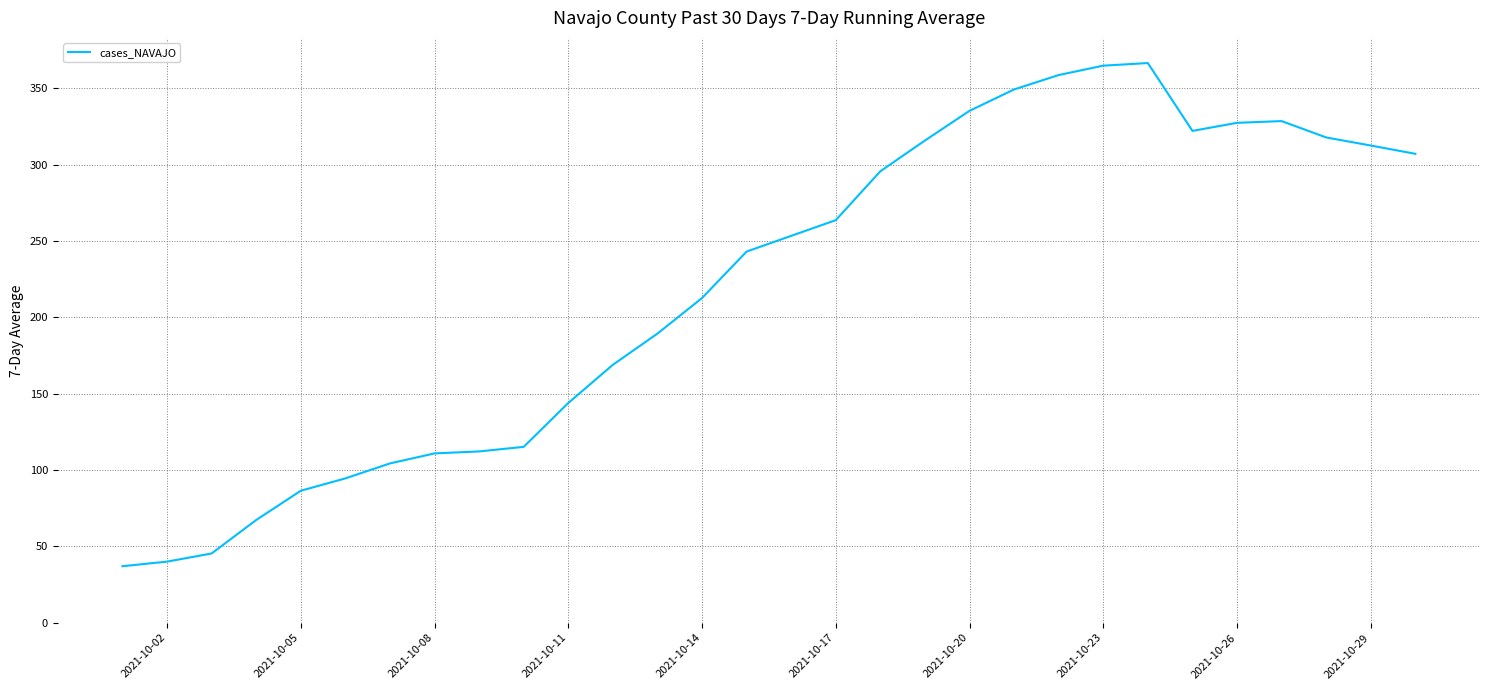

What is the maximum value shown in the chart?

366.4